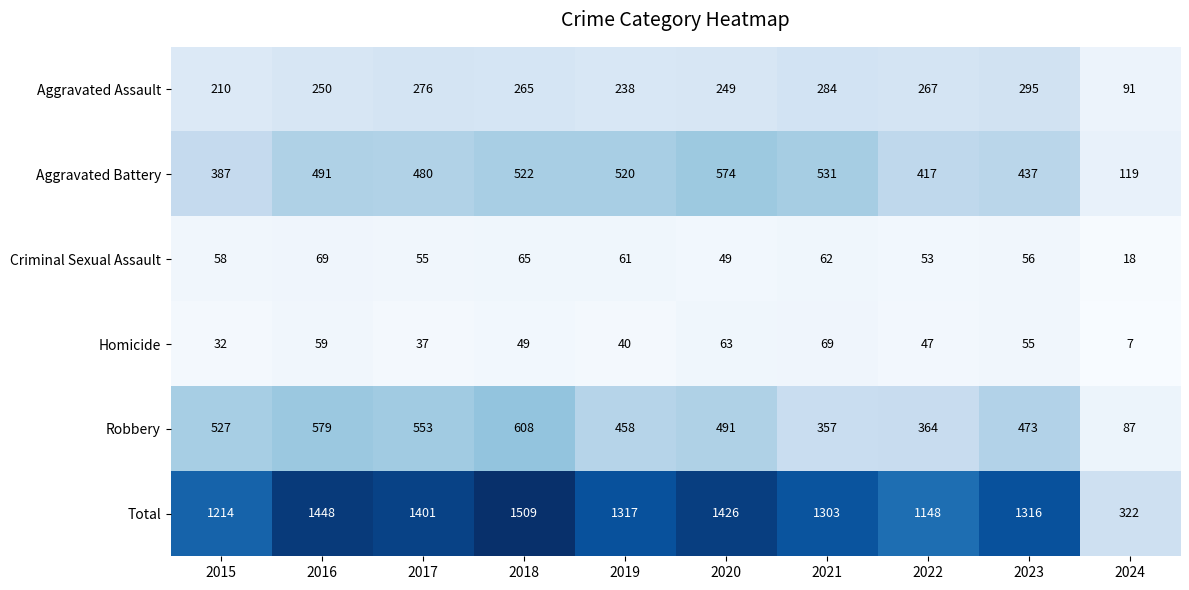

The value of Aggravated Battery at 2024 is 212. True or false?

False